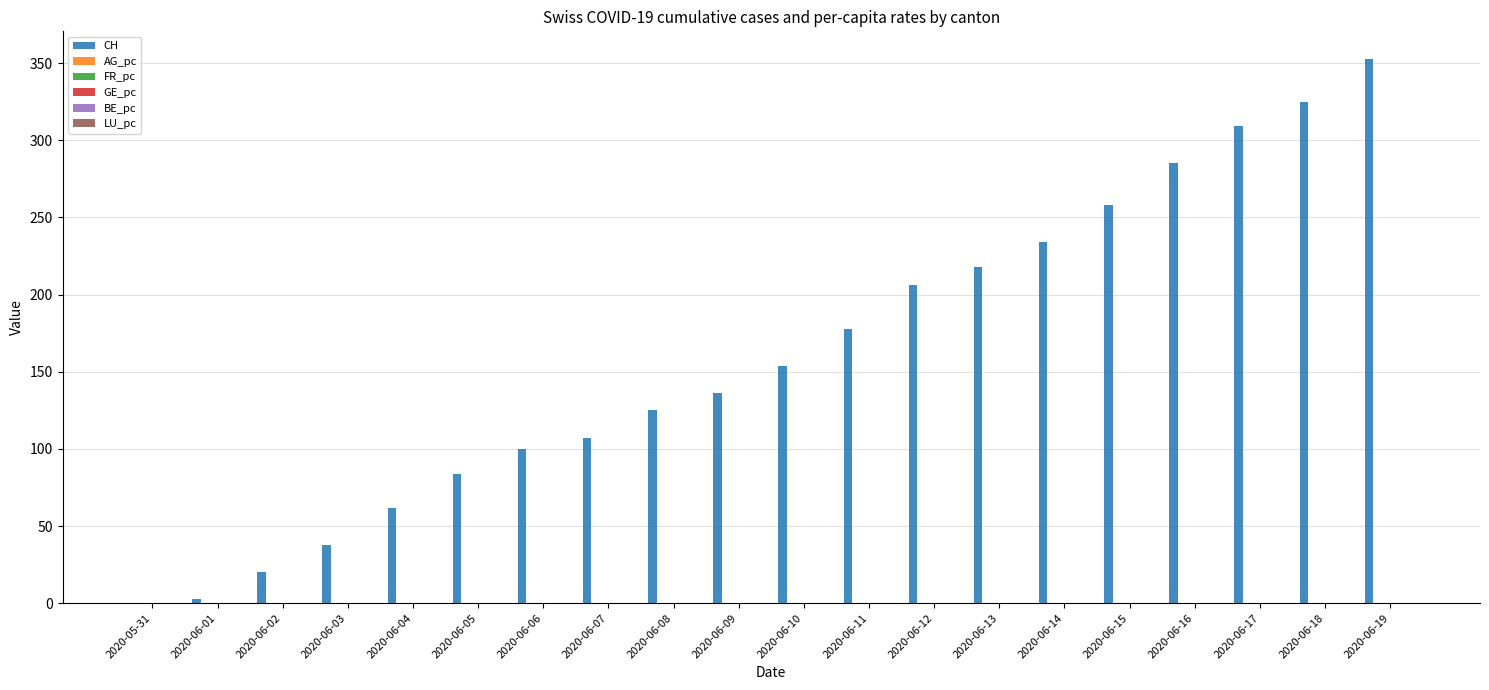

What is the total value across all series at 2020-06-08?

125.0